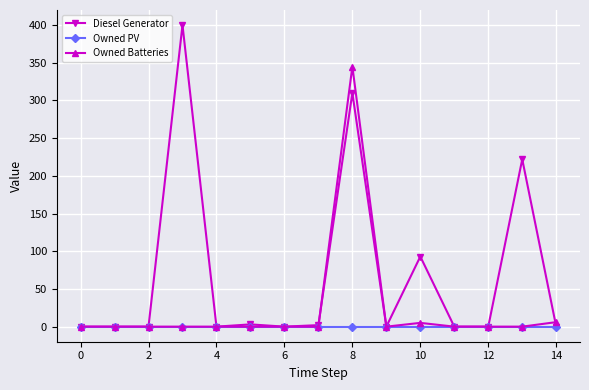

What is the maximum value shown in the chart?

400